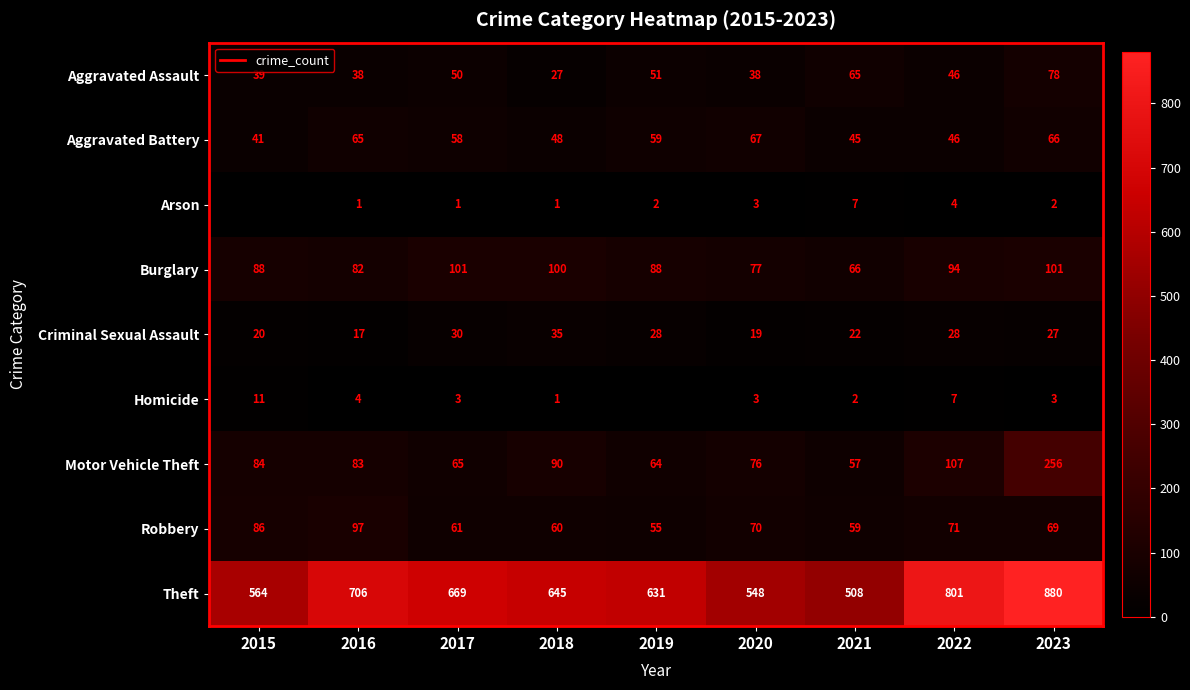

Rank the series by their maximum value, from highest to lowest.

Theft, Motor Vehicle Theft, Burglary, Robbery, Aggravated Assault, Aggravated Battery, Criminal Sexual Assault, Homicide, Arson